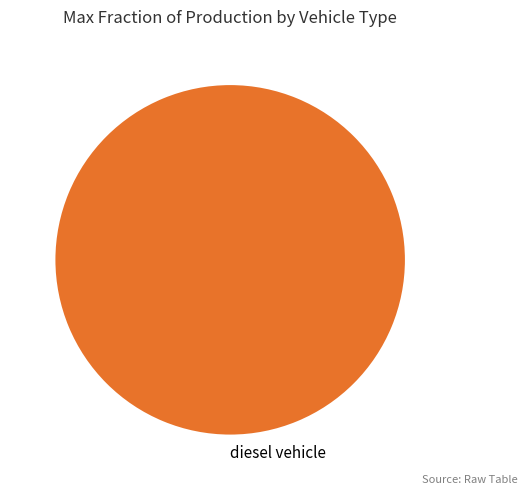

Is there any slice that represents more than half of the pie?

Yes